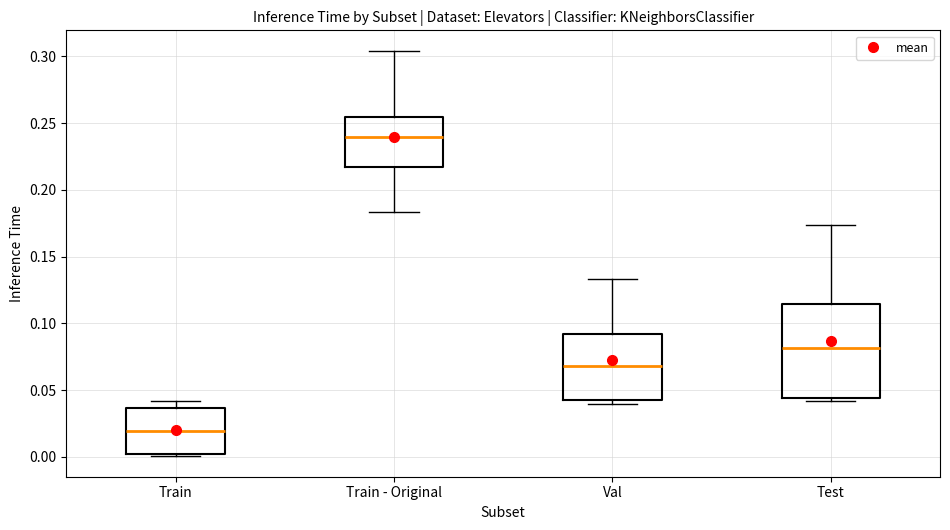

Reading left to right, transcribe this box plot: for each box, give where its median line is, the range the box spans, and where its two whiskers end, as read against the y-axis. The values are not printed on the chart, so give them approximately, as read against the axis.

Train: median 0.020, box 0.000 to 0.035, whiskers 0.000 (just below the box's lower edge) to 0.040
Train - Original: median 0.240, box 0.215 to 0.255, whiskers 0.185 to 0.305
Val: median 0.070, box 0.045 to 0.090, whiskers 0.040 to 0.135
Test: median 0.080, box 0.045 to 0.115, whiskers 0.040 to 0.175